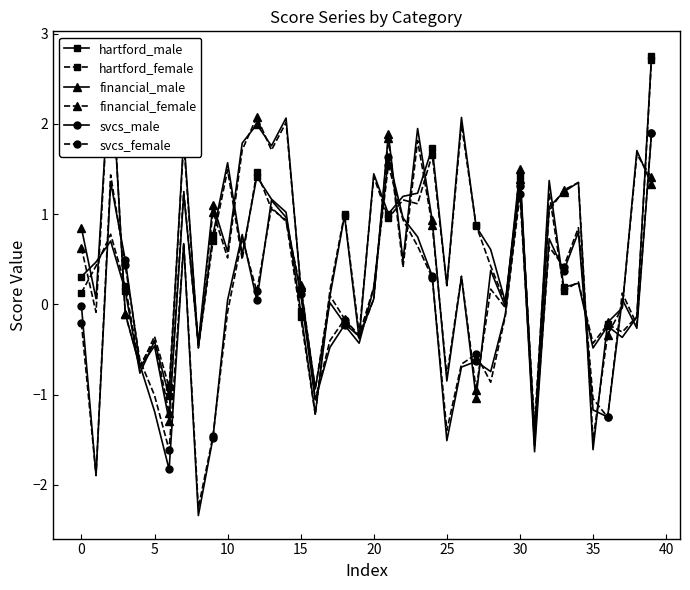

How many categories are shown in the chart?

40